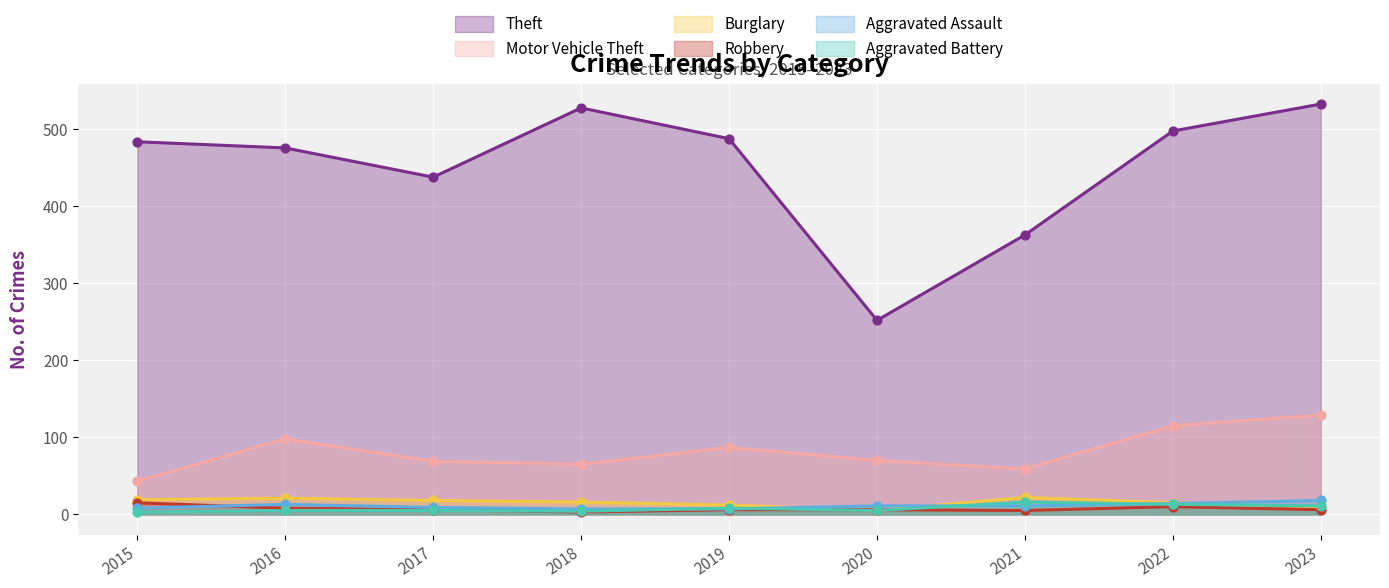

Which series has the largest Y range (max minus min)?

Theft